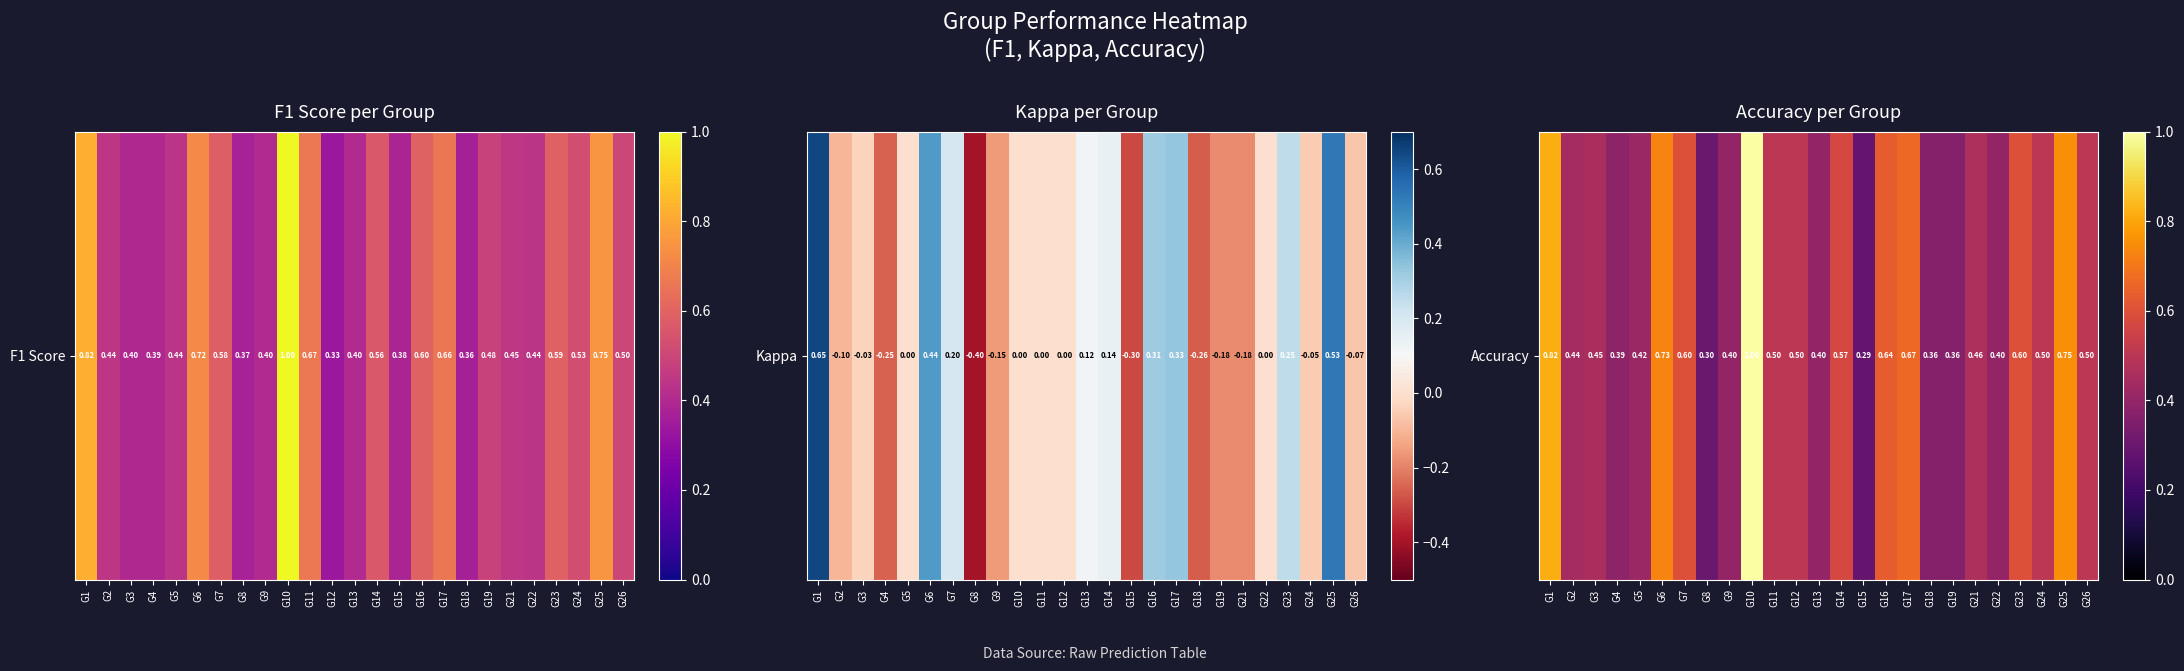

Which has a higher value, G10 or G1?

G10